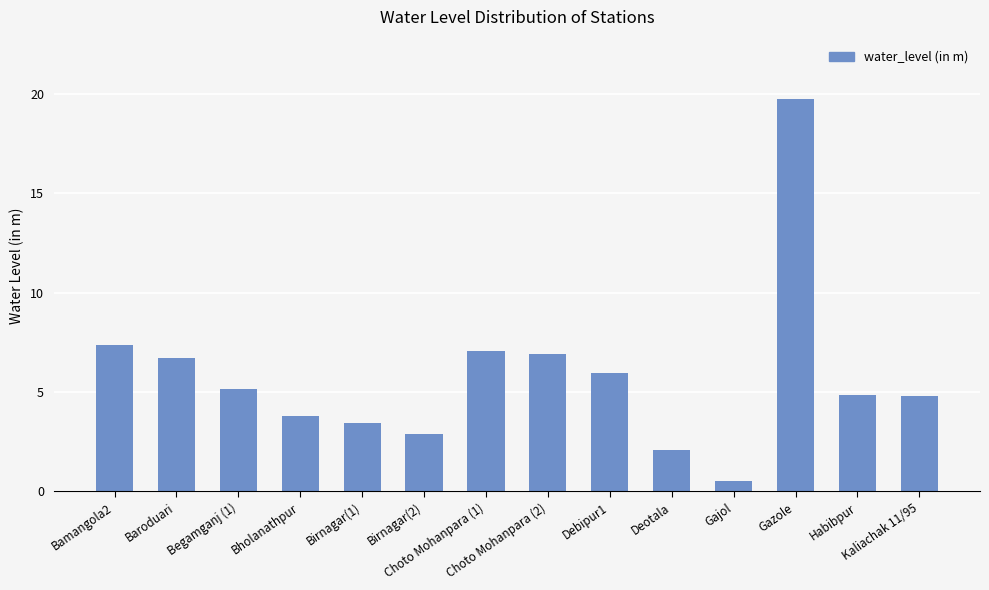

At which label is the value closest to 10?

Bamangola2